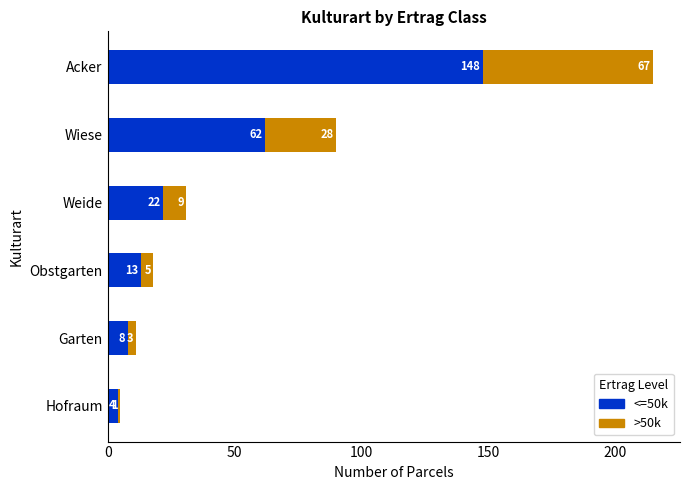

What is the total value across all series at Garten?

11